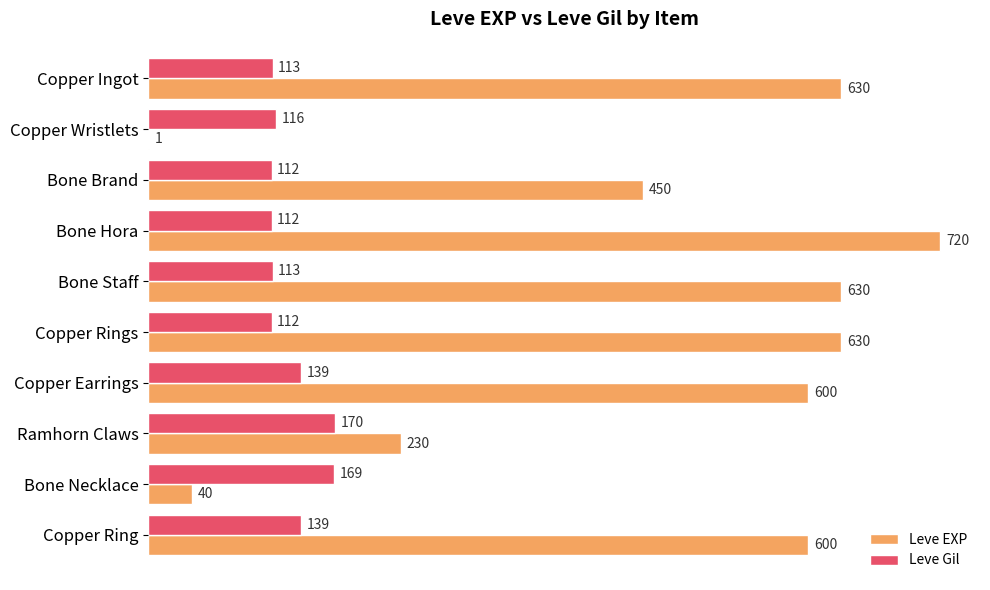

True or false: Leve EXP has a value of 630 at Copper Rings.

True